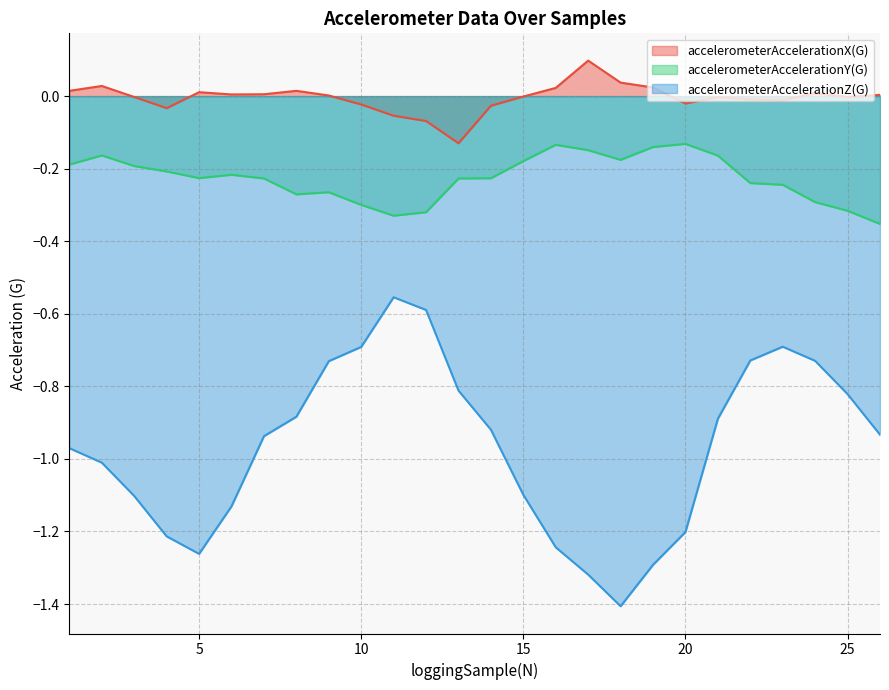

How many distinct data groups are displayed?

3